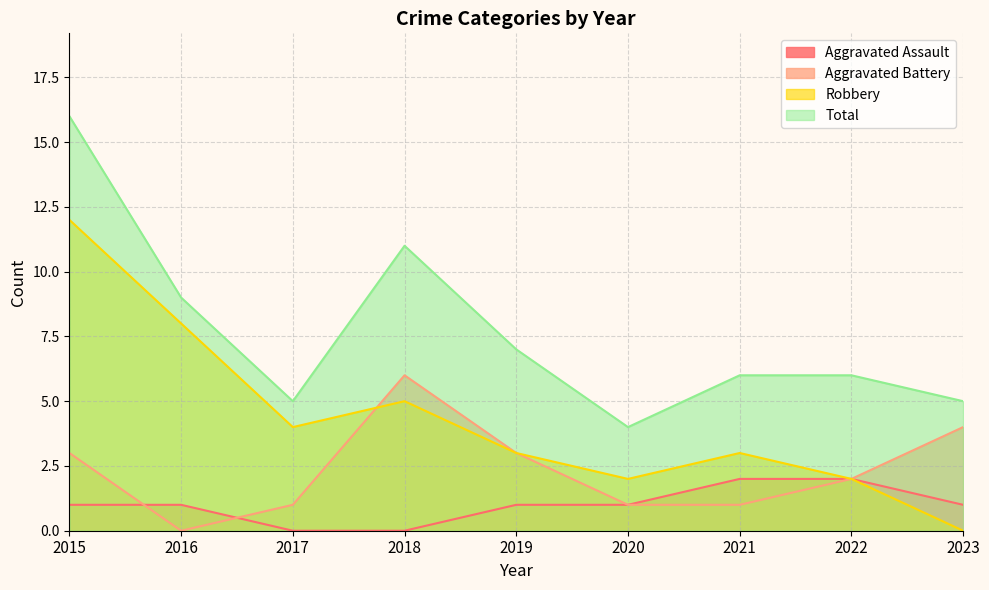

How many values in Aggravated Battery are above zero?

8